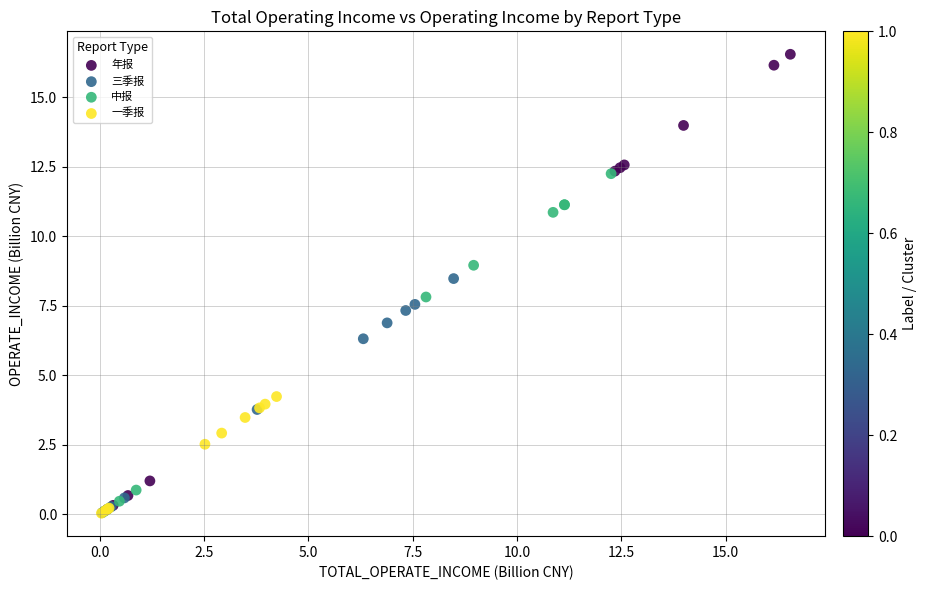

Which series contains the highest Y value?

年报